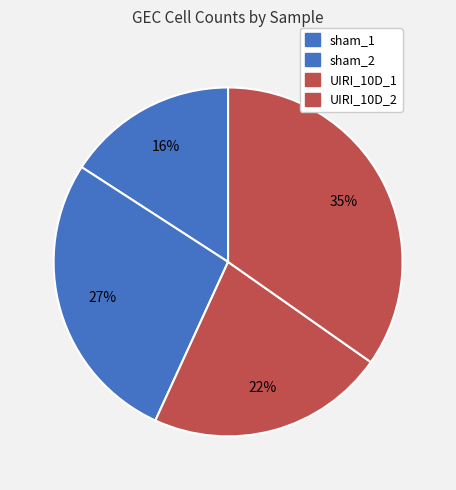

What is the smallest slice in the pie chart?

sham_1